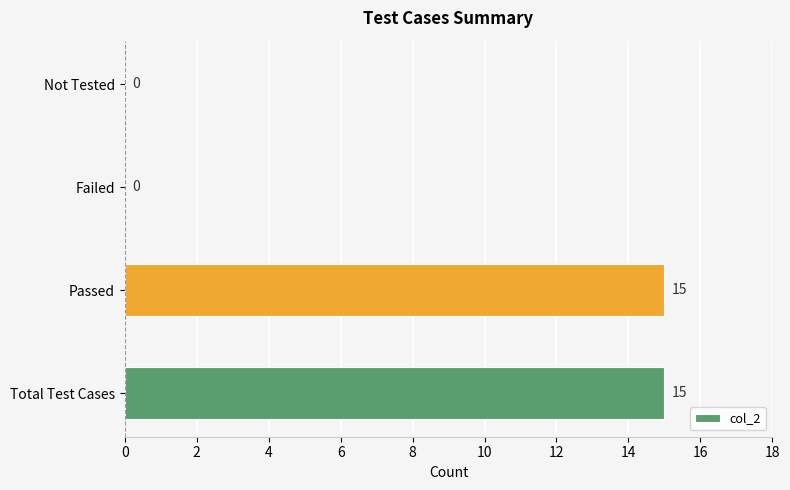

How many values are between 0 and 15?

4